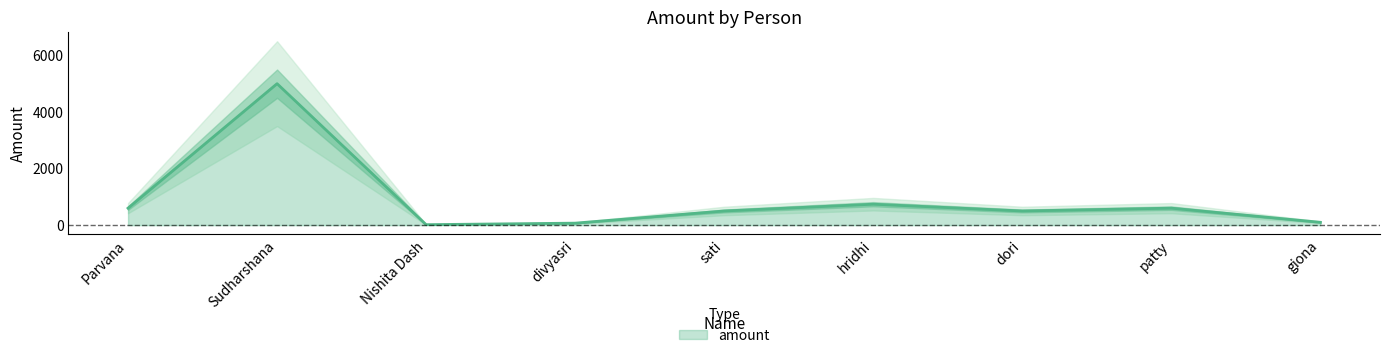

What is the change in value from sati to patty?

+100